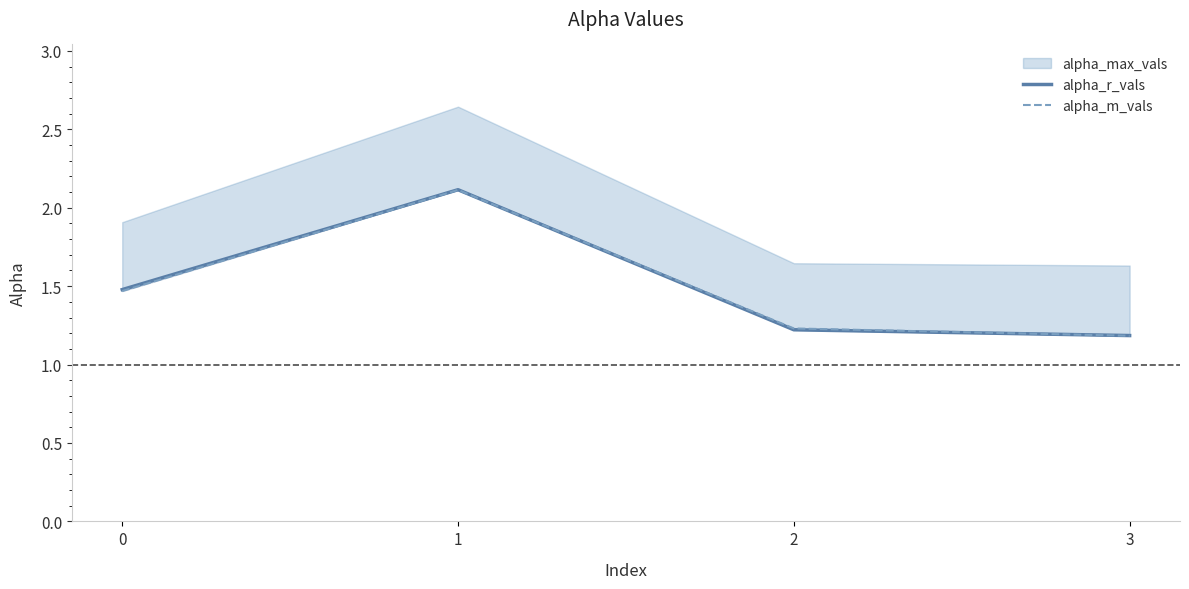

Between which two adjacent categories do alpha_r_vals and alpha_m_vals first intersect?

1 and 2